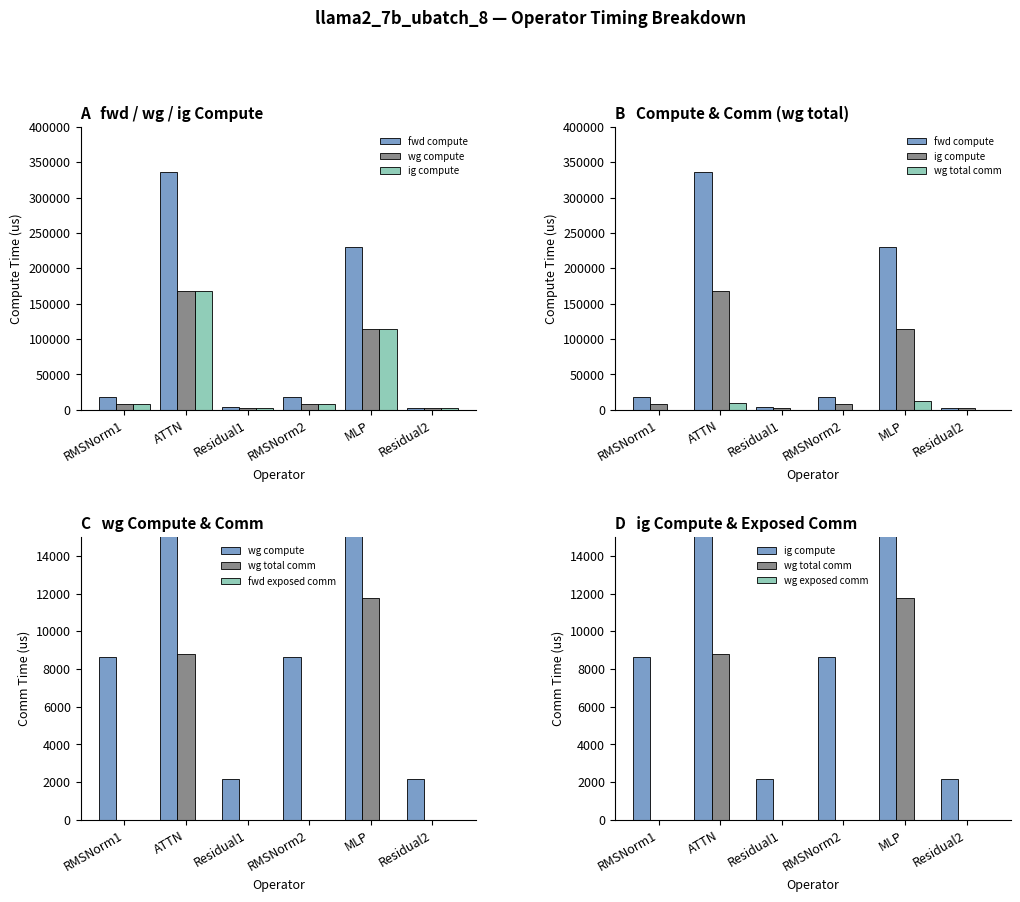

What is the label of the 4th bar from the left?

RMSNorm2